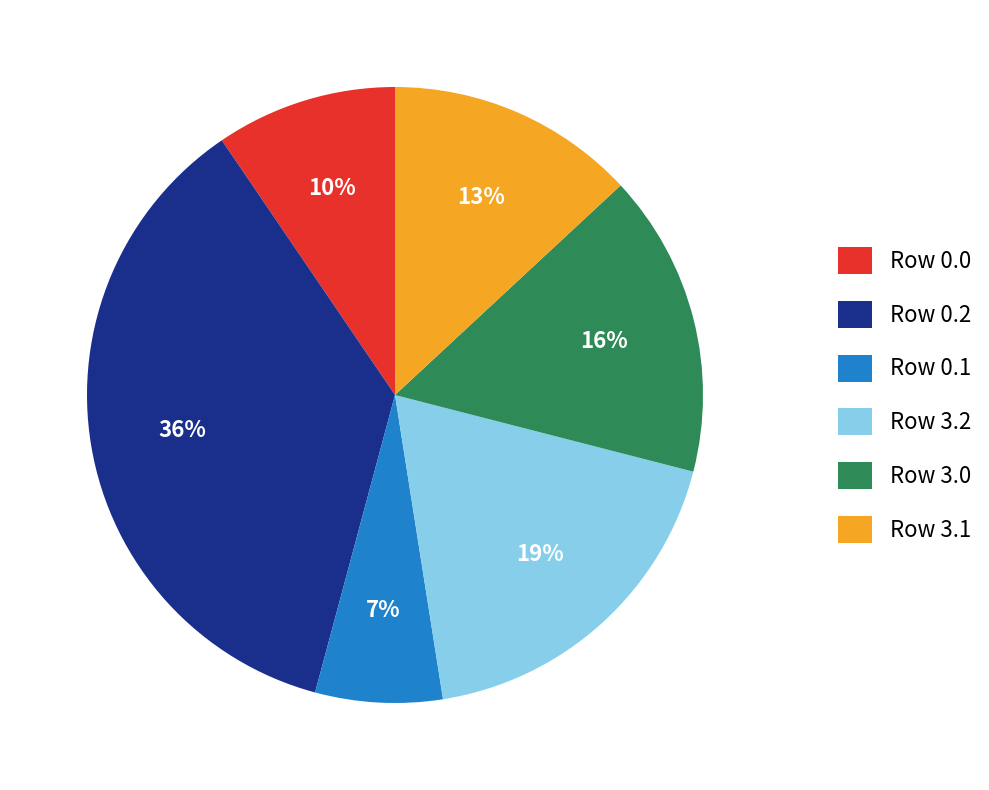

To the nearest percent, what percentage of the pie is Row 0.2?

36%